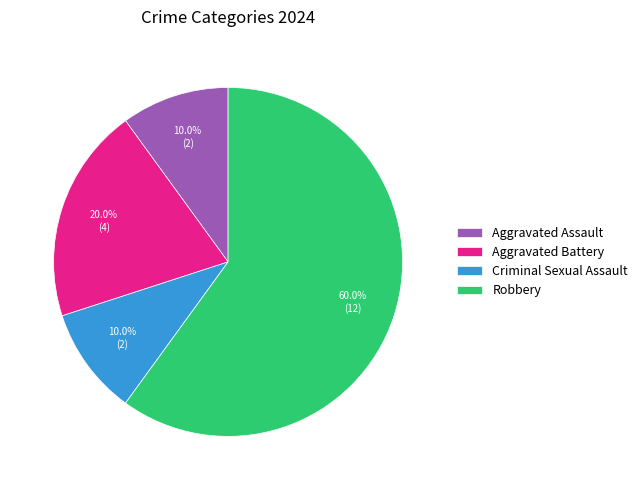

To the nearest percent, what is the combined percentage of Aggravated Assault and Robbery?

70%